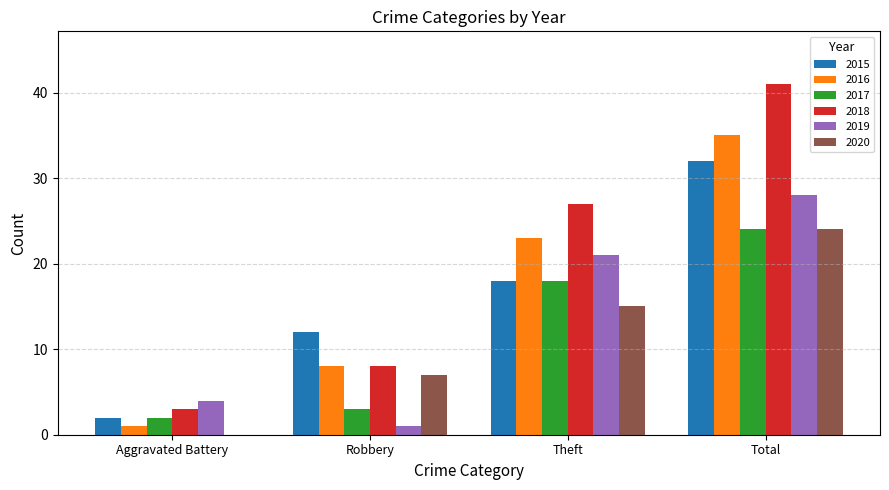

At which label is 2019 closest to 14?

Theft